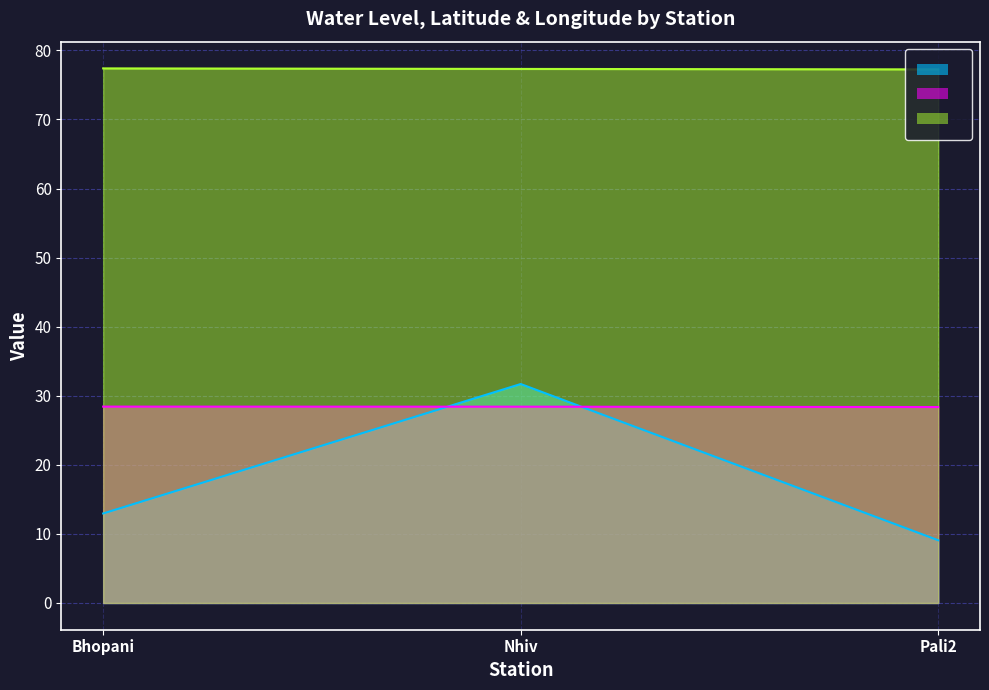

What is the average value of the lat series?

28.4